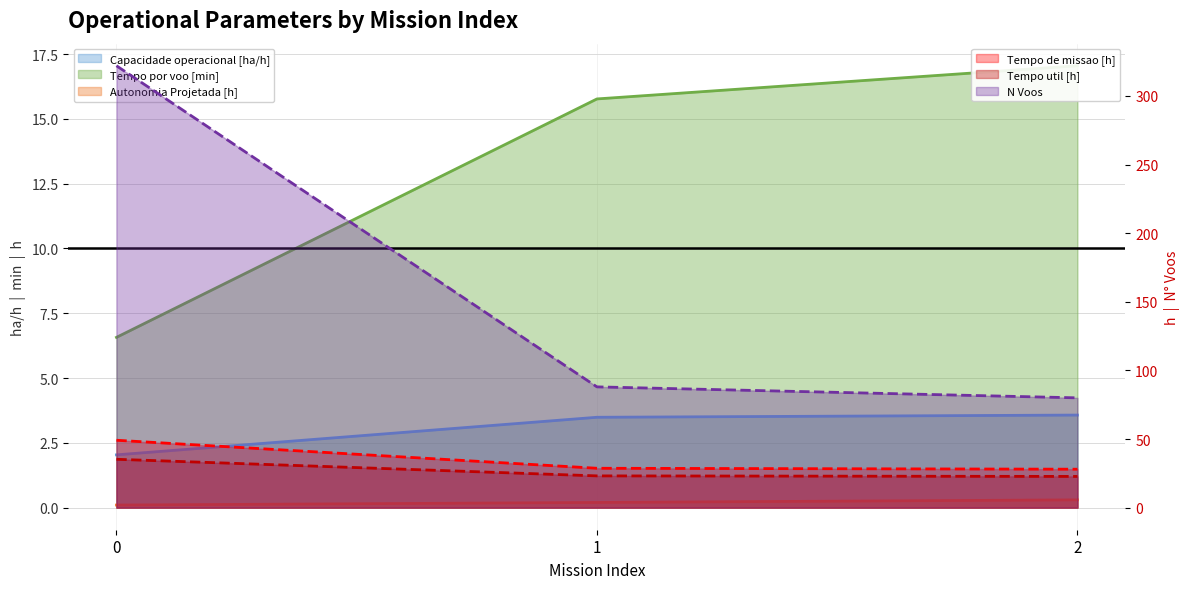

Is it true that Tempo util [h] equals 14.8 at 1?

False